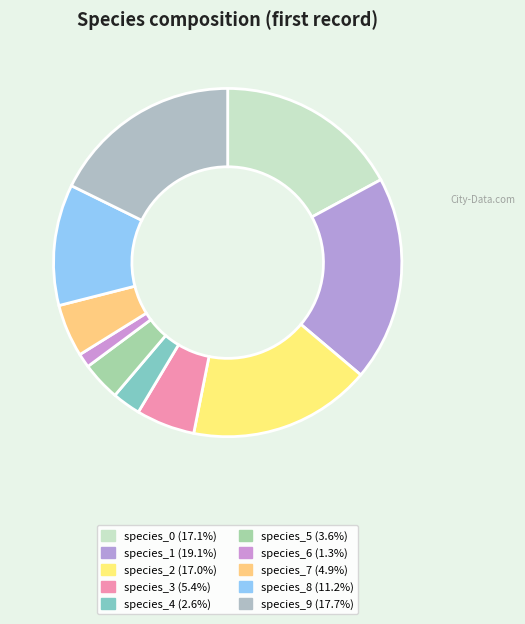

How many segments does this pie chart have?

10